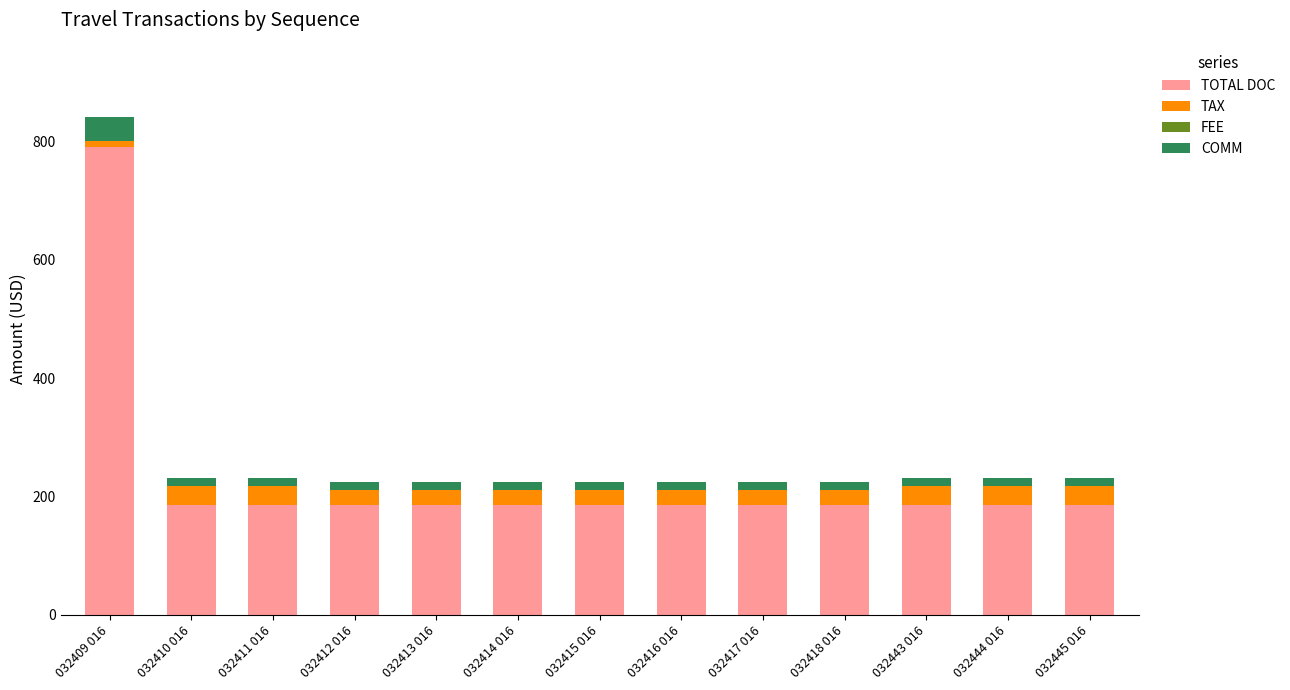

What is the sum of all TOTAL DOC values?

3023.0